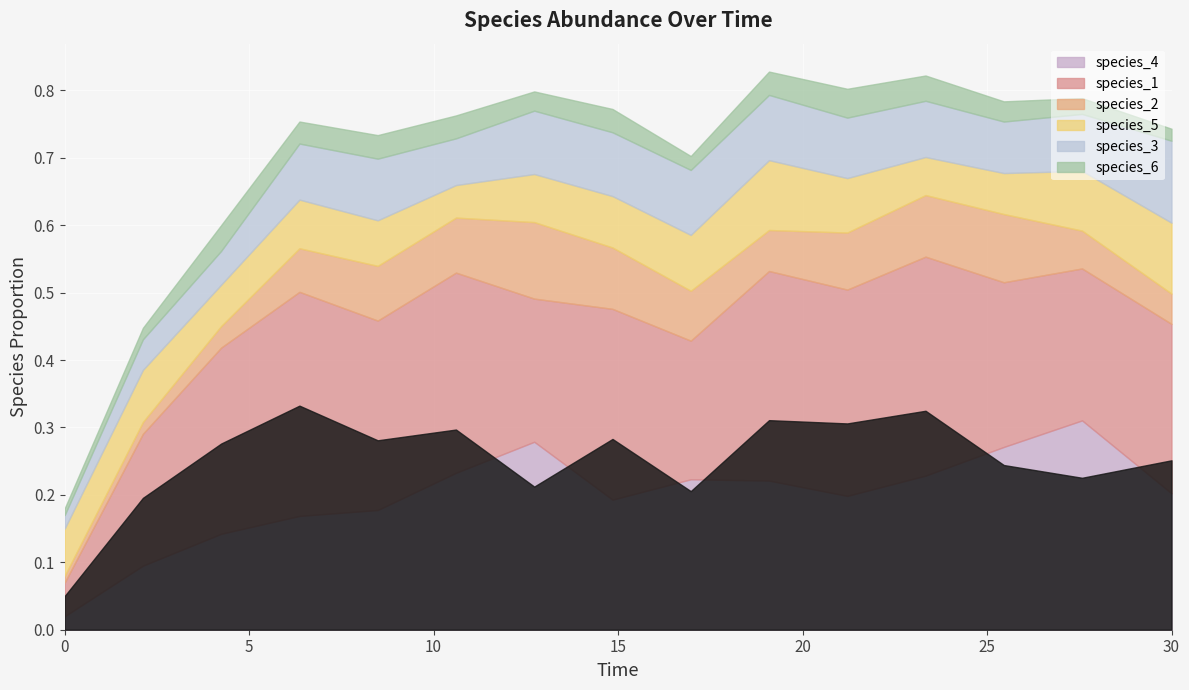

Between which two adjacent categories do species_1 and species_5 first intersect?

0.0 and 2.121212121212121